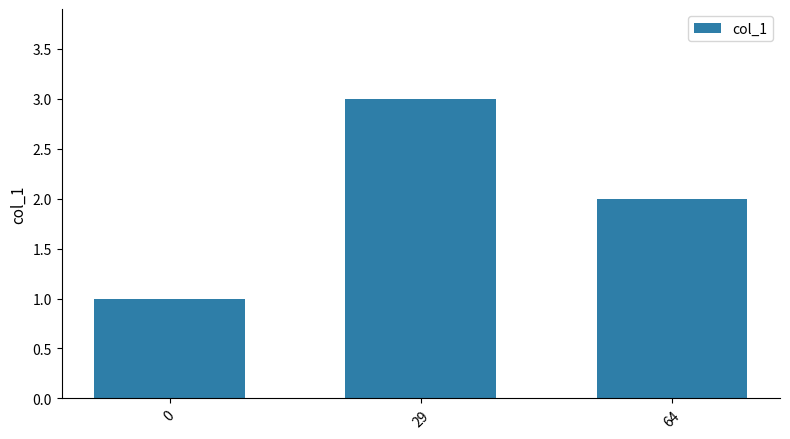

Is it true that the value at 29 is 3?

True